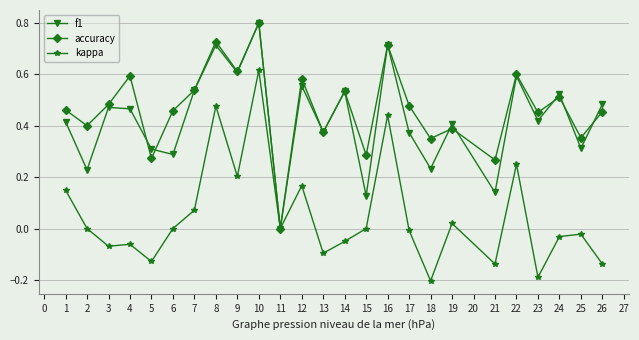

The accuracy series shows 0.2 at 4. True or false?

False